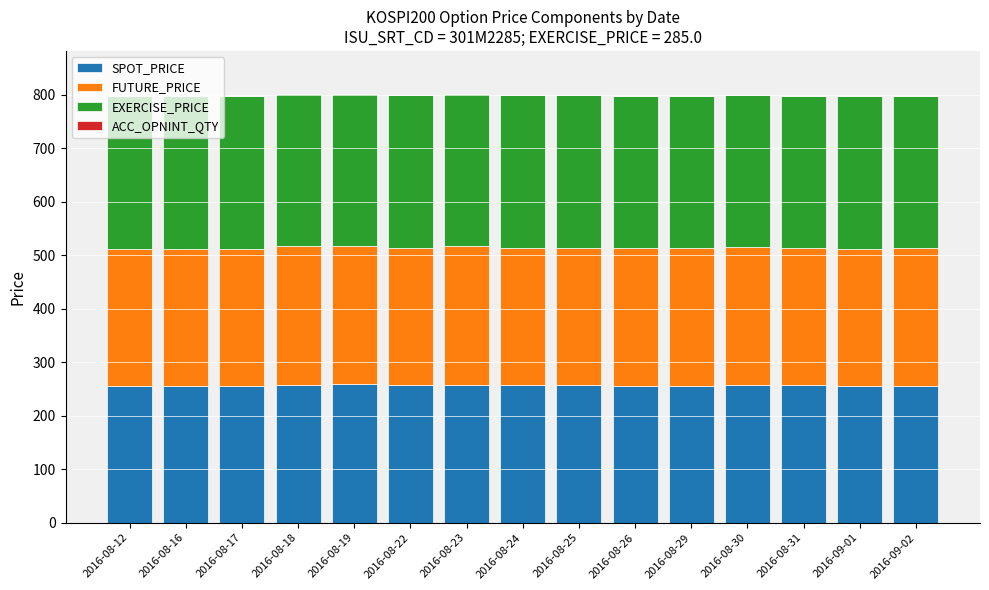

What is the total value across all series at 2016-09-01?

797.3